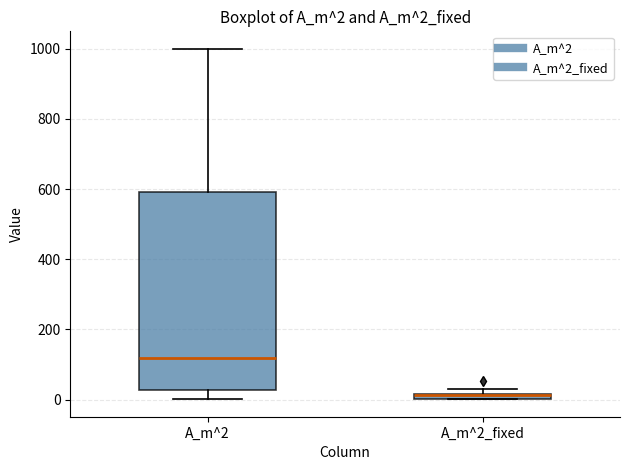

Comparing the boxes themselves (not the whiskers), which one is the tallest?

A_m^2